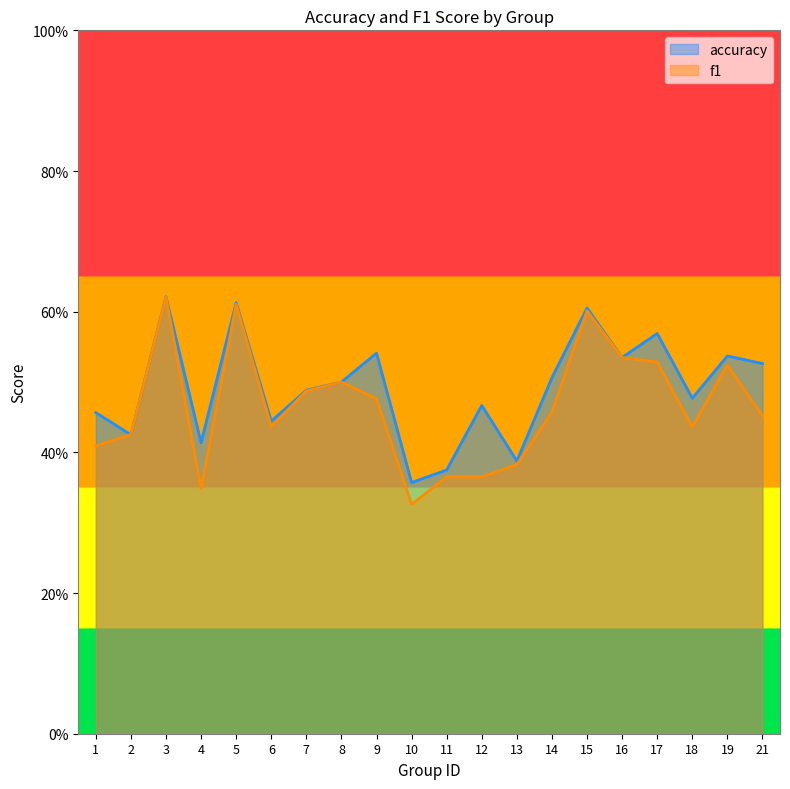

What is the spread (max minus min) of values at 21?

0.1